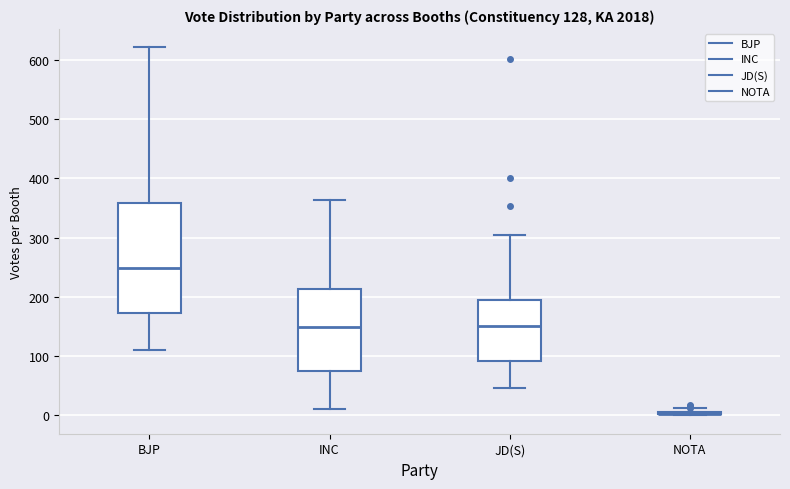

Which box is the tallest, from its lower edge to its upper edge?

BJP